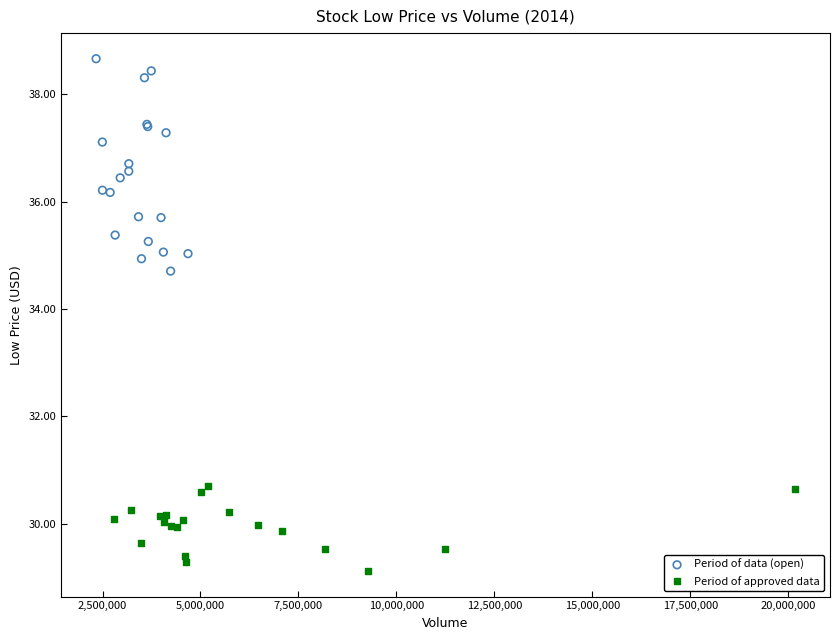

What are all the series names shown in the legend?

Period of data (open), Period of approved data